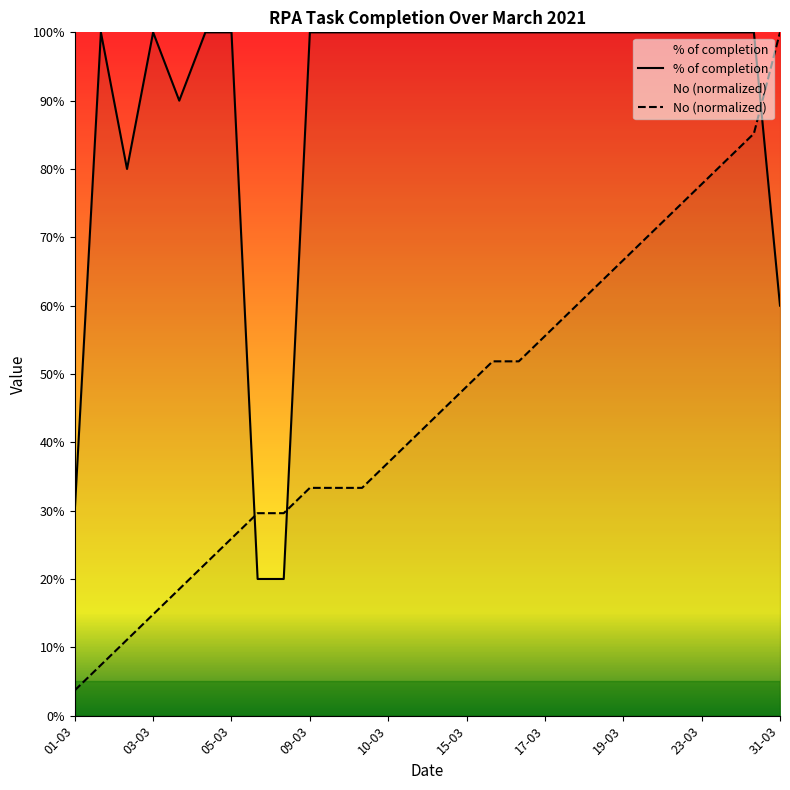

Reading left to right, transcribe all the data shown in this chart.

% of completion: 0.3	1.0	0.8	1.0	0.9	1.0	1.0	0.2	0.2	1.0	1.0	1.0	1.0	1.0	1.0	1.0	1.0	1.0	1.0	1.0	1.0	1.0	1.0	1.0	1.0	1.0	1.0	0.6
No (normalized): 0.0	0.1	0.1	0.1	0.2	0.2	0.3	0.3	0.3	0.3	0.3	0.3	0.4	0.4	0.4	0.5	0.5	0.5	0.6	0.6	0.6	0.7	0.7	0.7	0.8	0.8	0.9	1.0